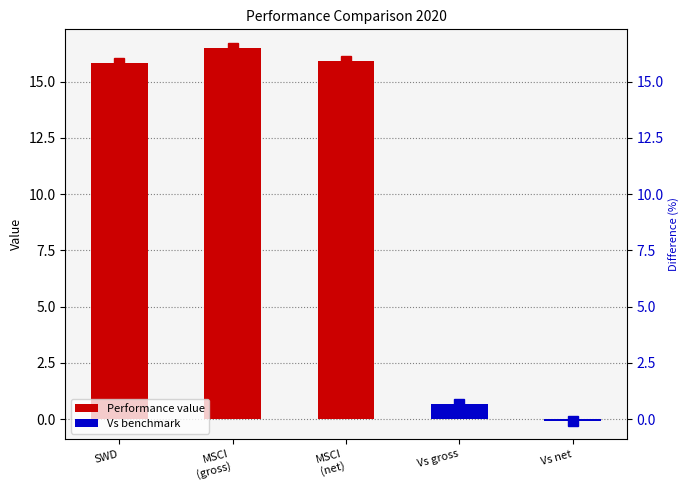

Where is the data nearest to the value 8?

Vs gross